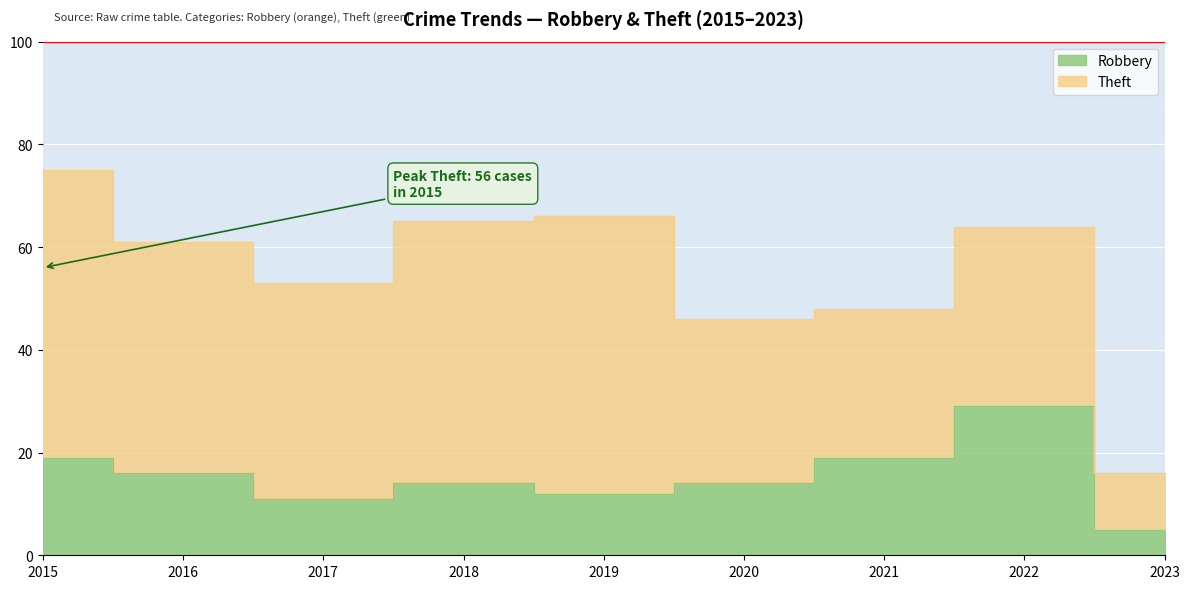

What is the change in value from 2015 to 2016?

-3